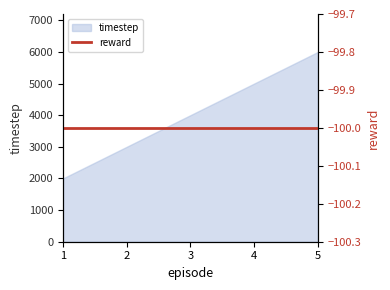

Where is the data nearest to the value 4000?

3